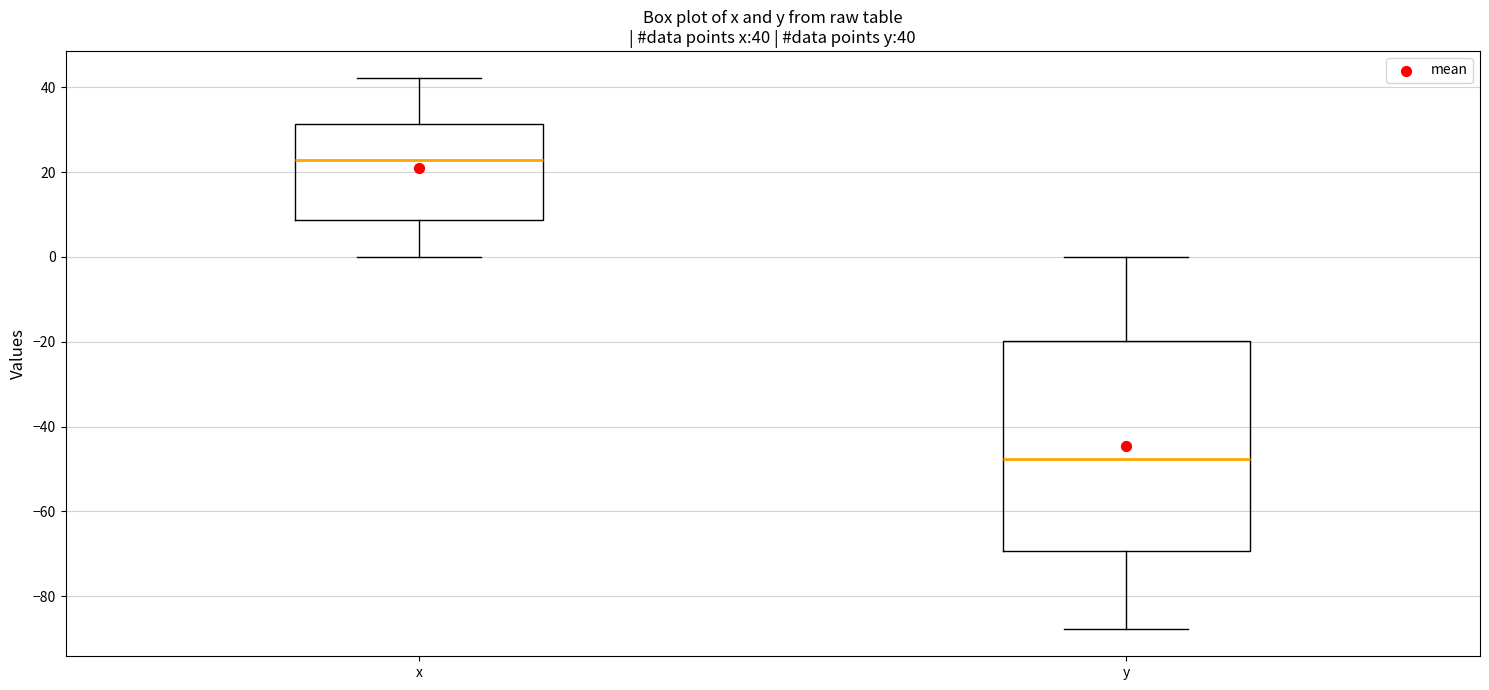

Which box has the lowest median line?

y